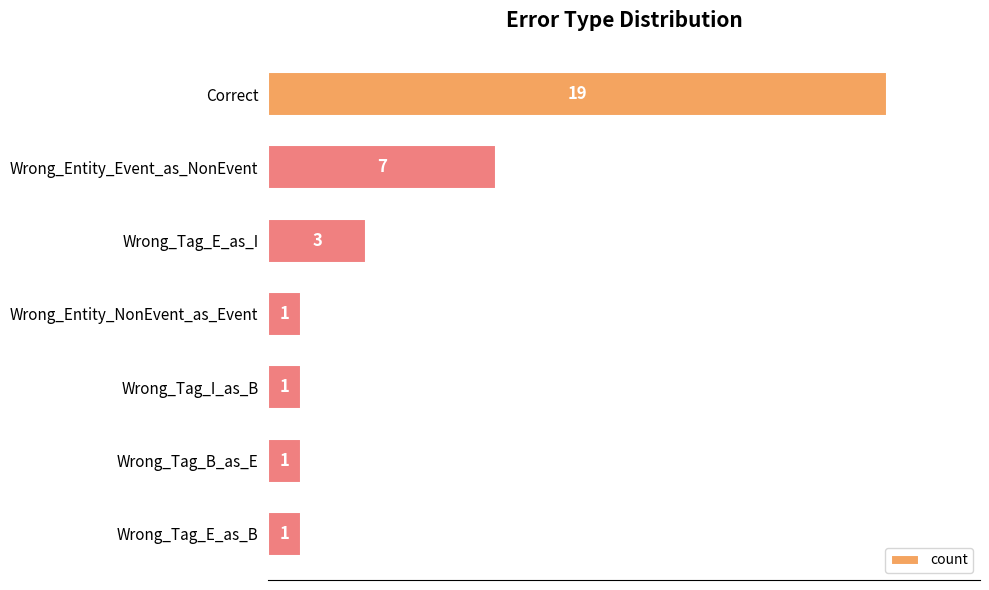

The value at Wrong_Tag_I_as_B is 0. True or false?

False